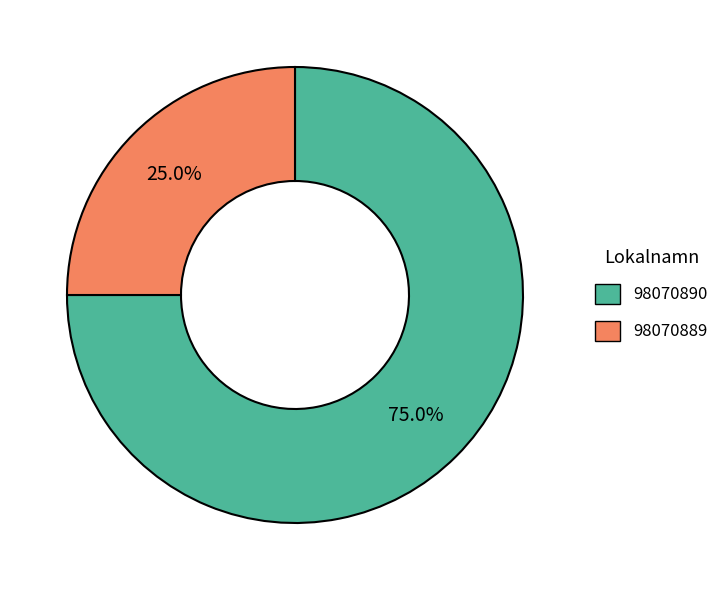

To the nearest percent, what is the difference between the 98070889 and 98070890 slice percentages?

50%